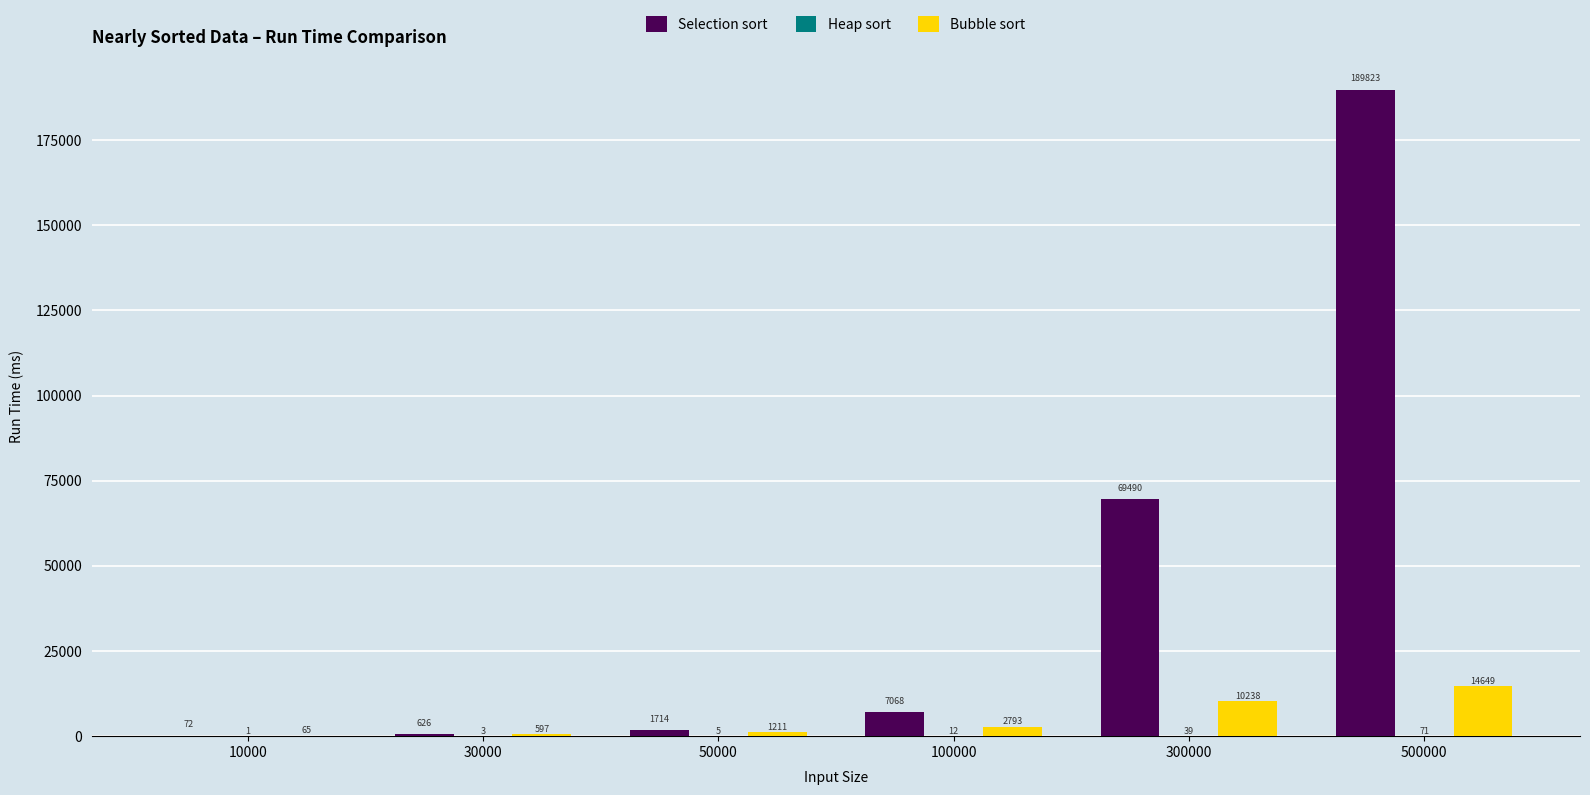

What is the sum of all Bubble sort values?

29553